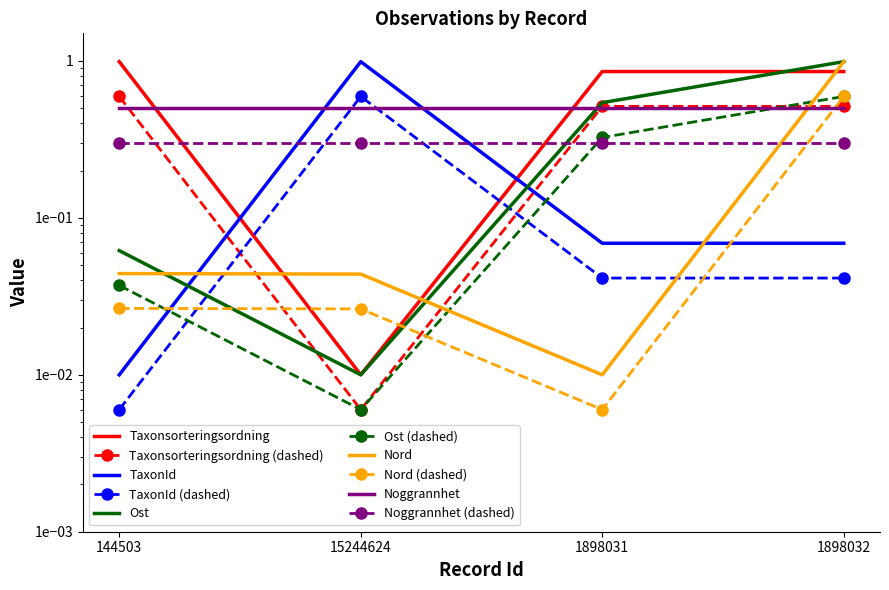

Which series has the largest range (max minus min)?

TaxonId